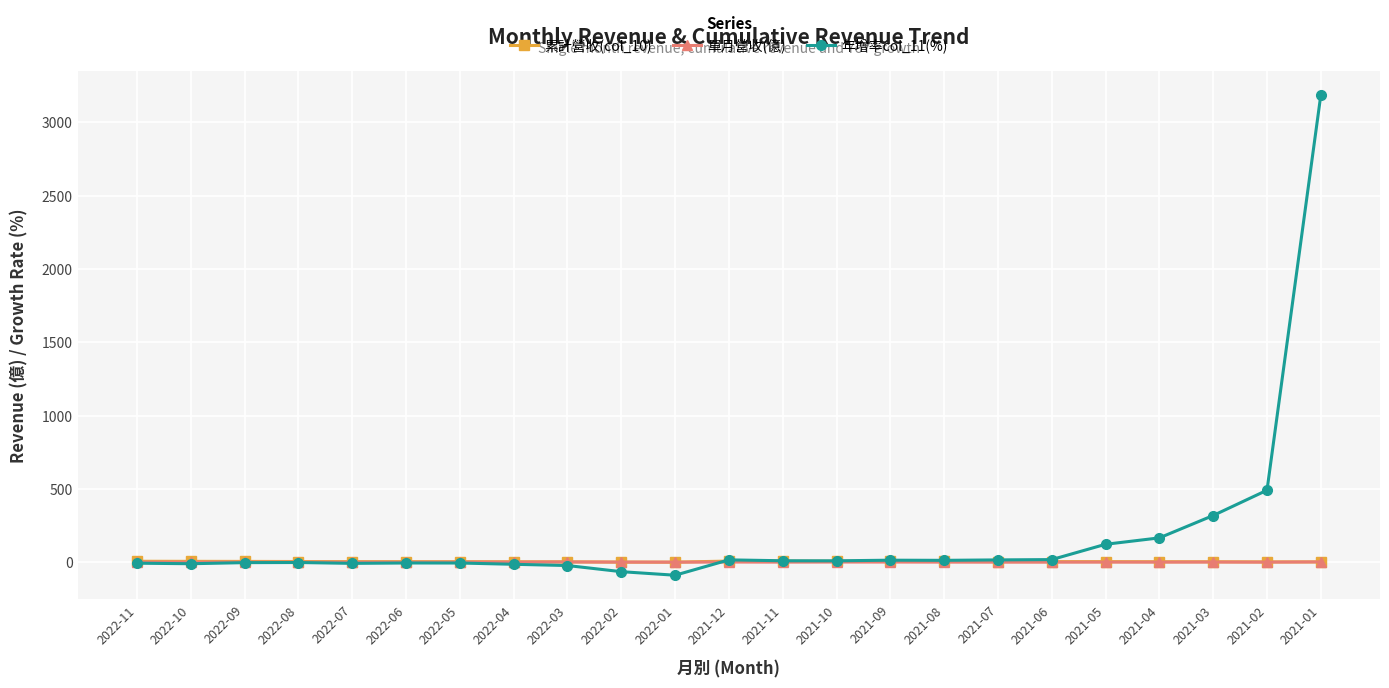

How many values in the 累計營收(col_10) series are below 3?

7